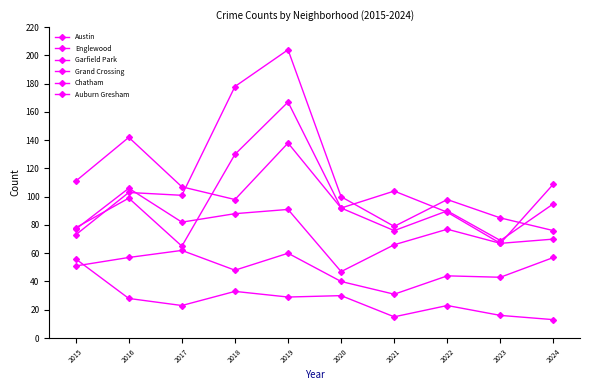

At which label is Englewood closest to 105?

2017